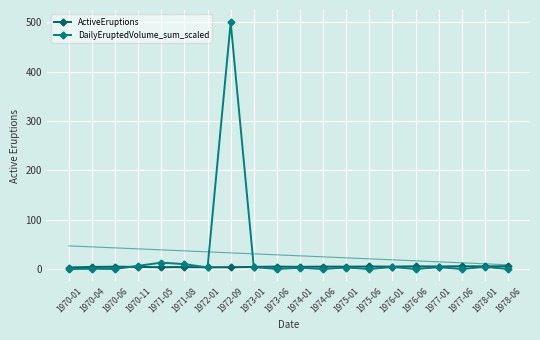

How many data points in DailyEruptedVolume_sum_scaled are above 3?

10